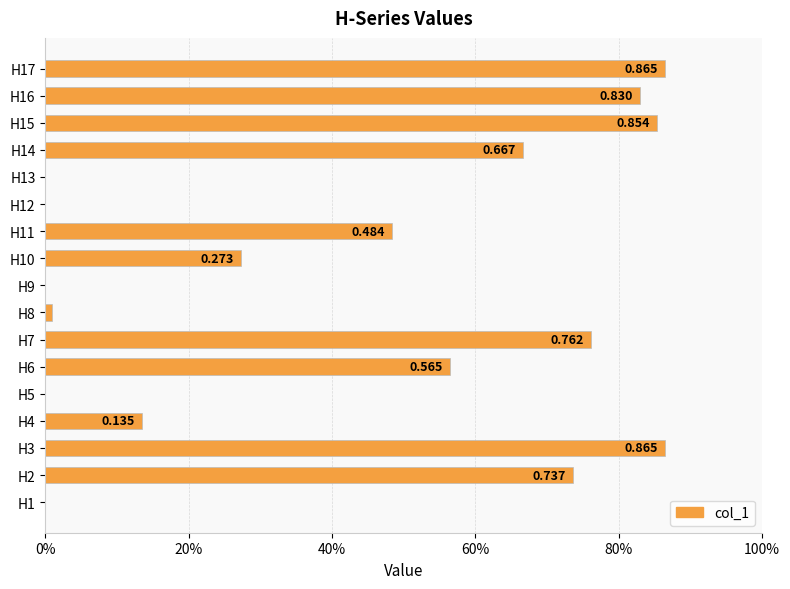

Are the bars horizontal?

Yes